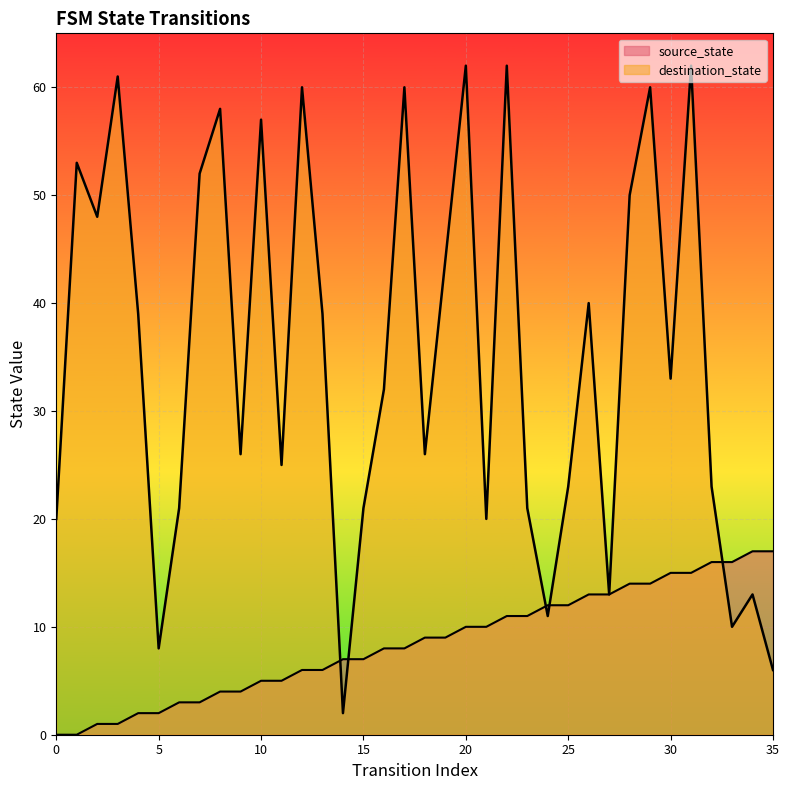

Which series has the largest total across all categories?

destination_state